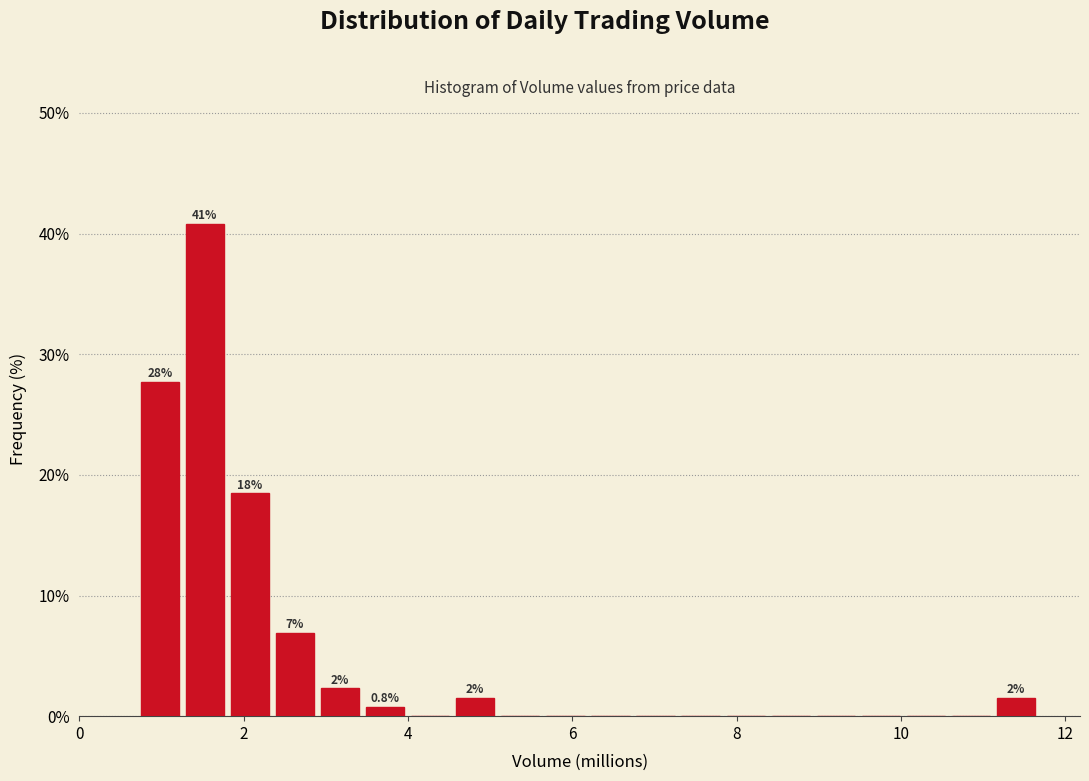

Around what value on the x-axis is the tallest bar? Give the approximate position of its centre, as read against the axis.

1.6